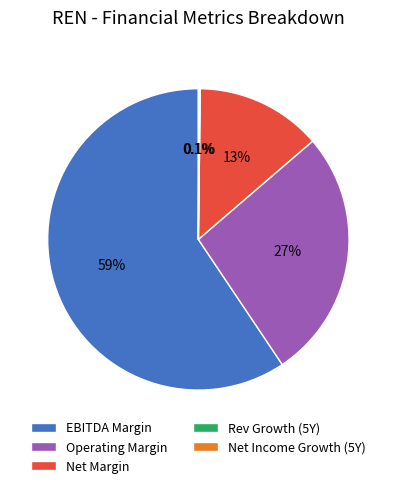

Which category accounts for the majority?

EBITDA Margin